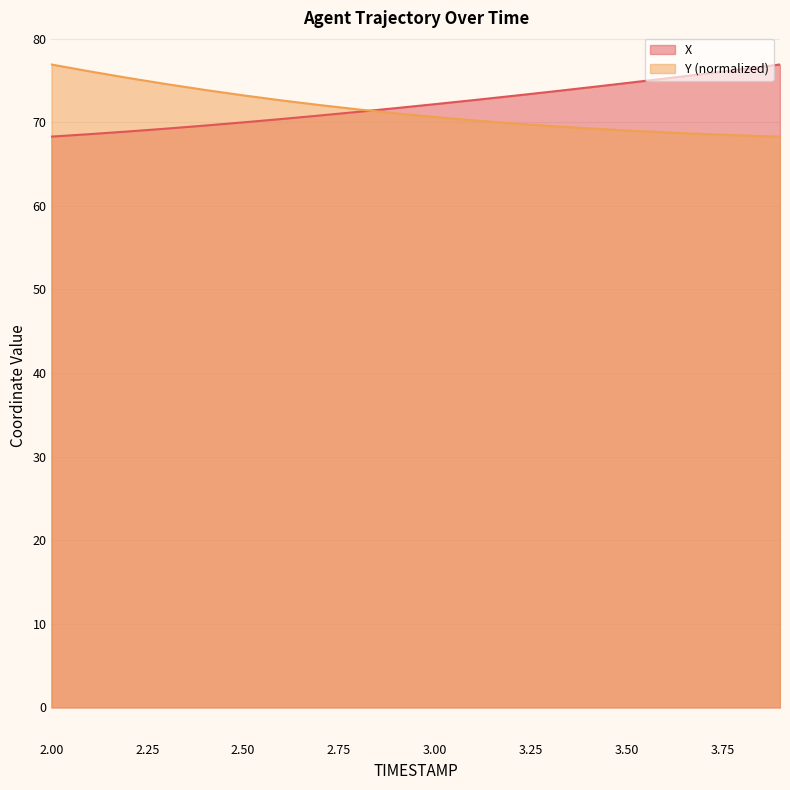

At which category is the sum across all series the highest?

2.0